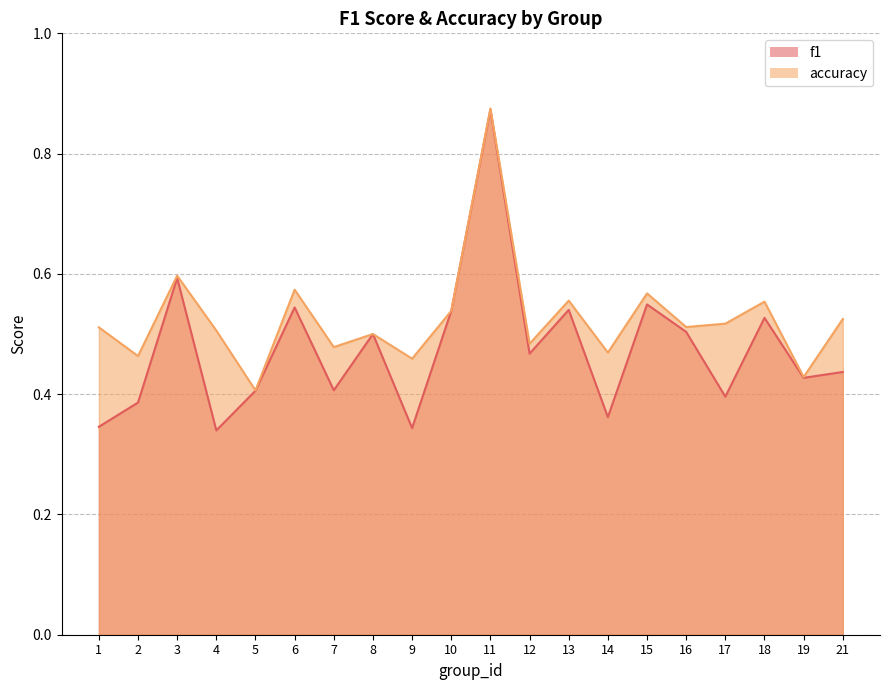

Read the f1 value at 15.

0.5